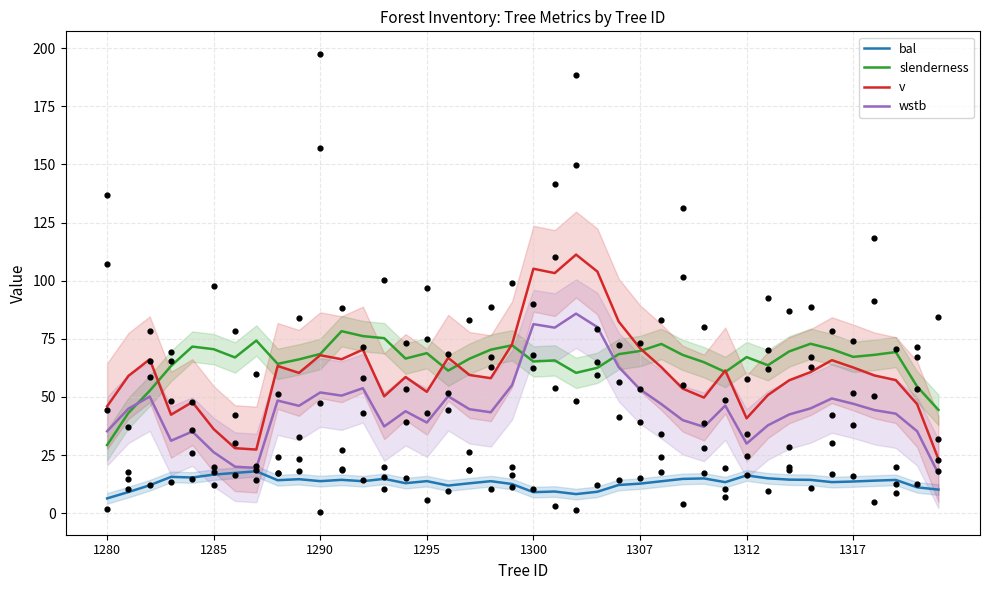

Which series reaches the maximum Y coordinate?

v